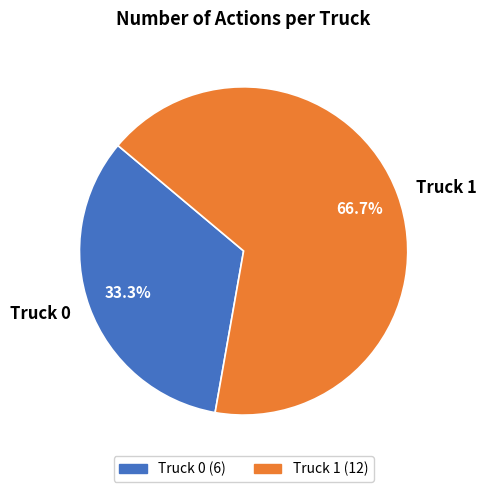

How many slices are in this pie chart?

2